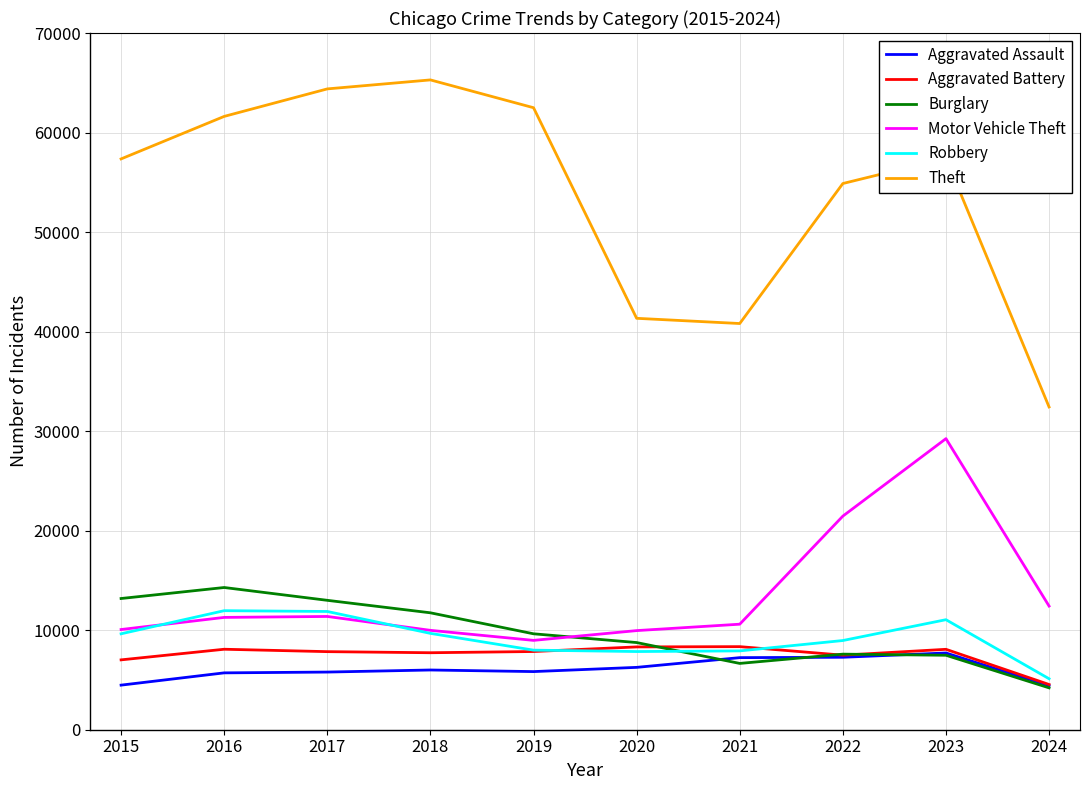

At which category is the sum across all series the highest?

2023